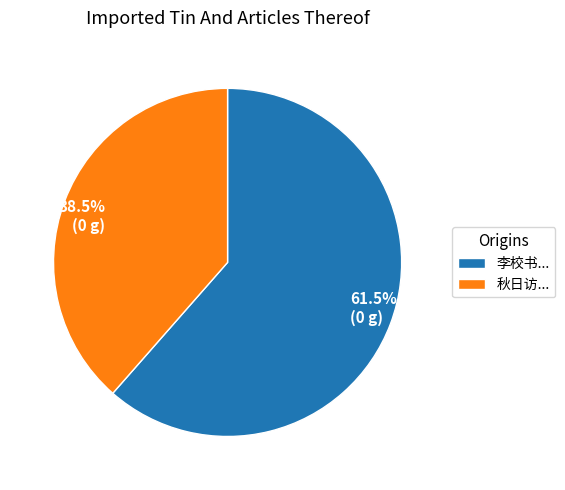

What is the smallest slice in the pie chart?

秋日访...